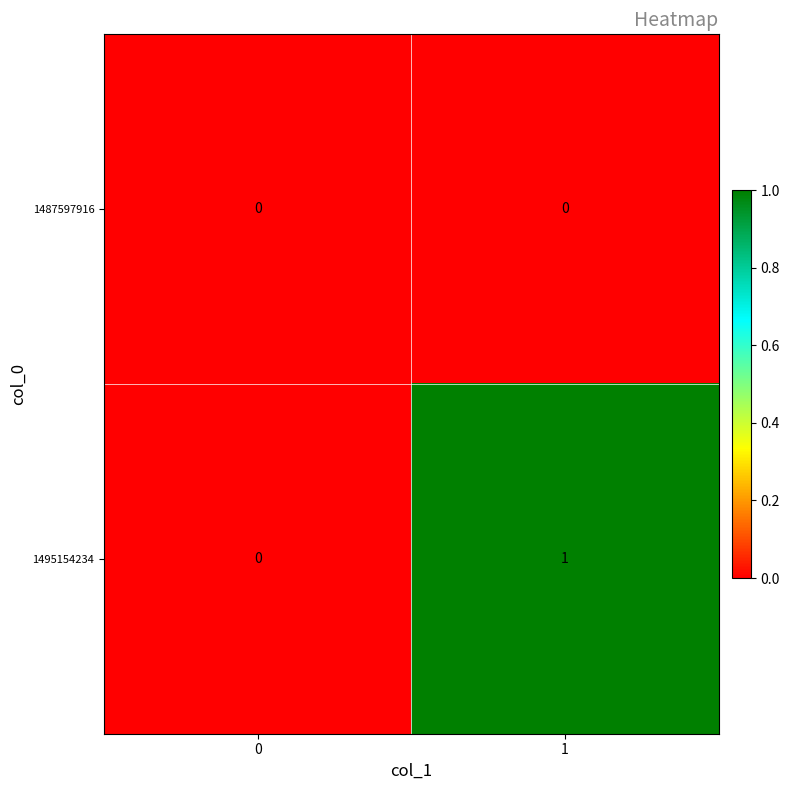

Which label corresponds to the largest value in the chart?

1